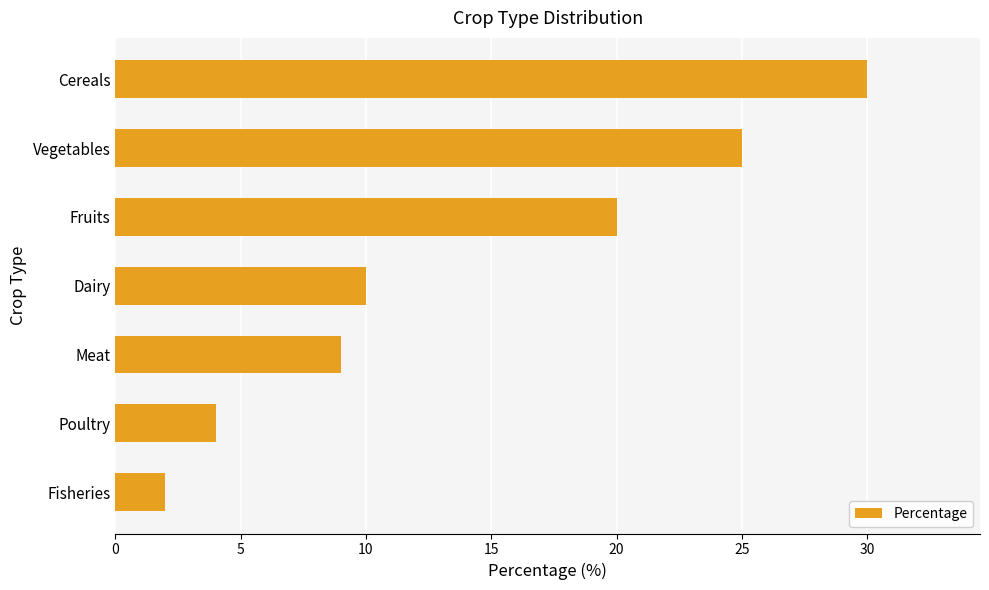

The chart shows a value of 6 at Poultry. True or false?

False